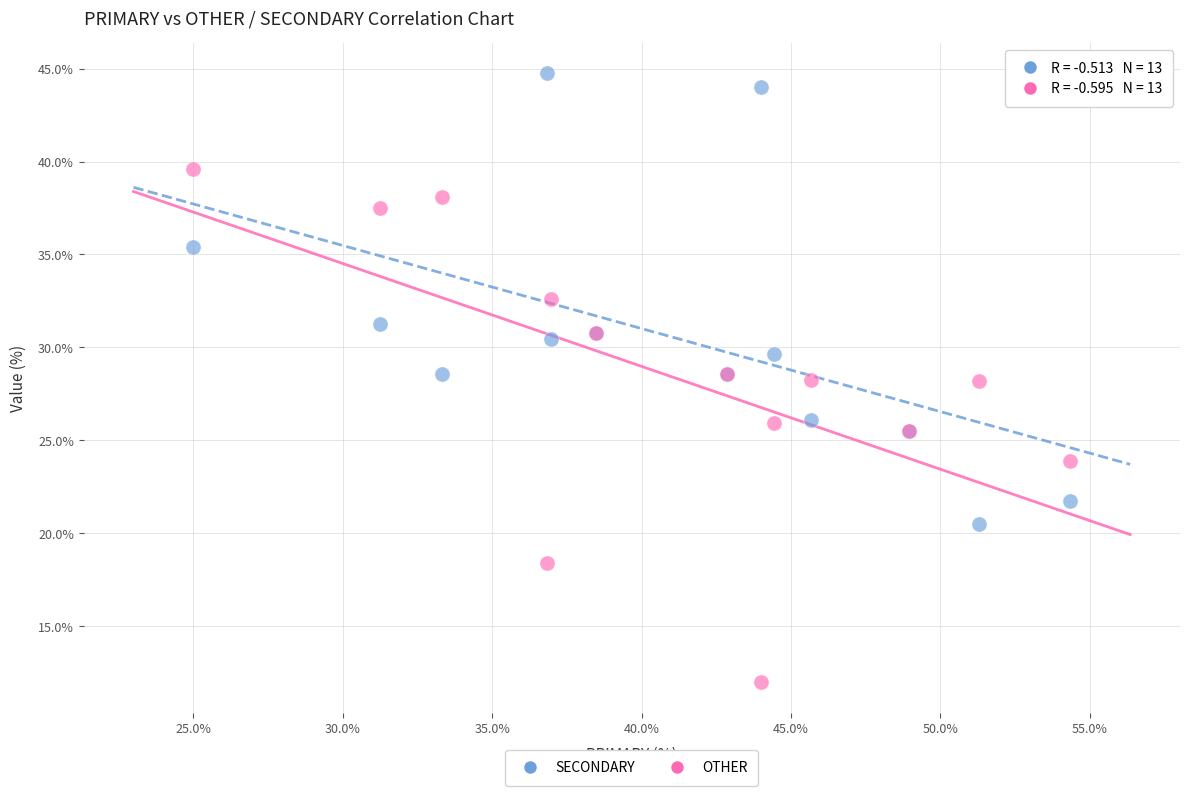

Which series has the largest Y range (max minus min)?

OTHER